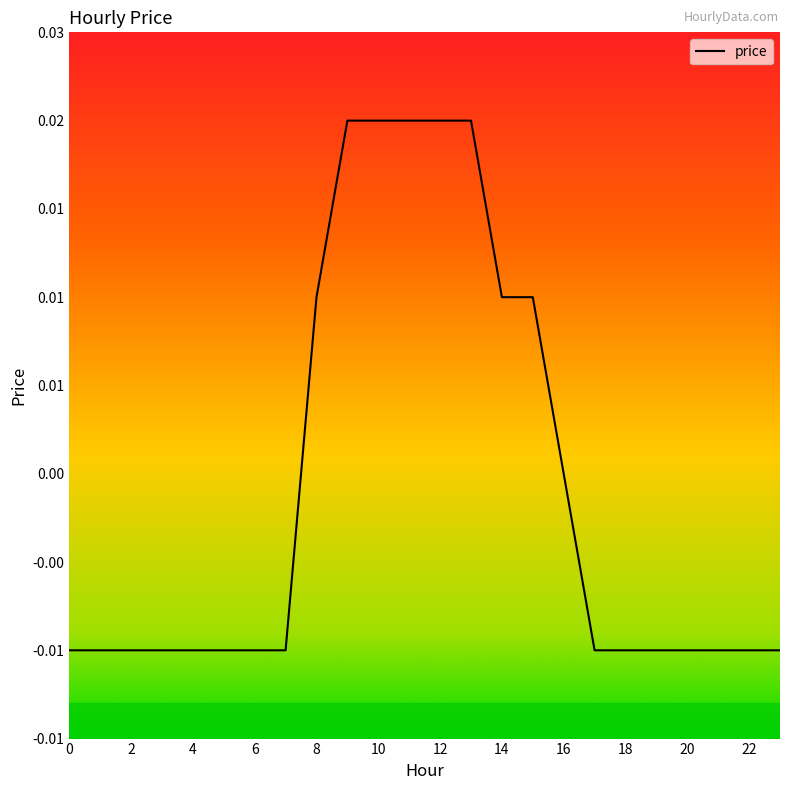

How many positive values are there?

8